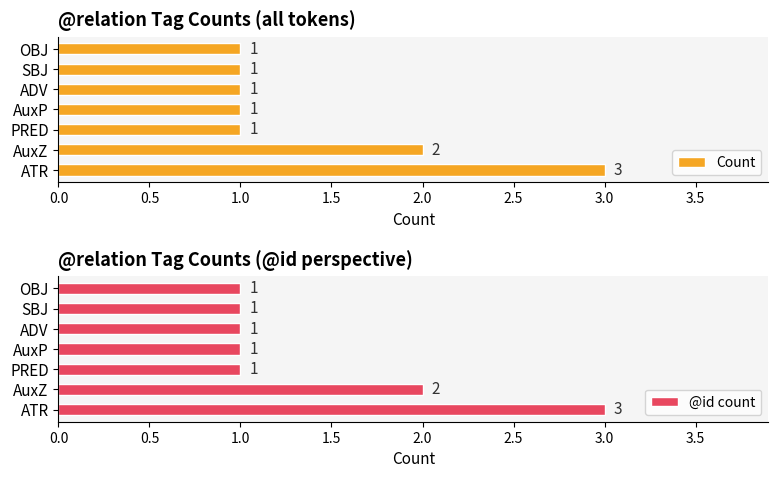

What is the minimum value for Count?

1